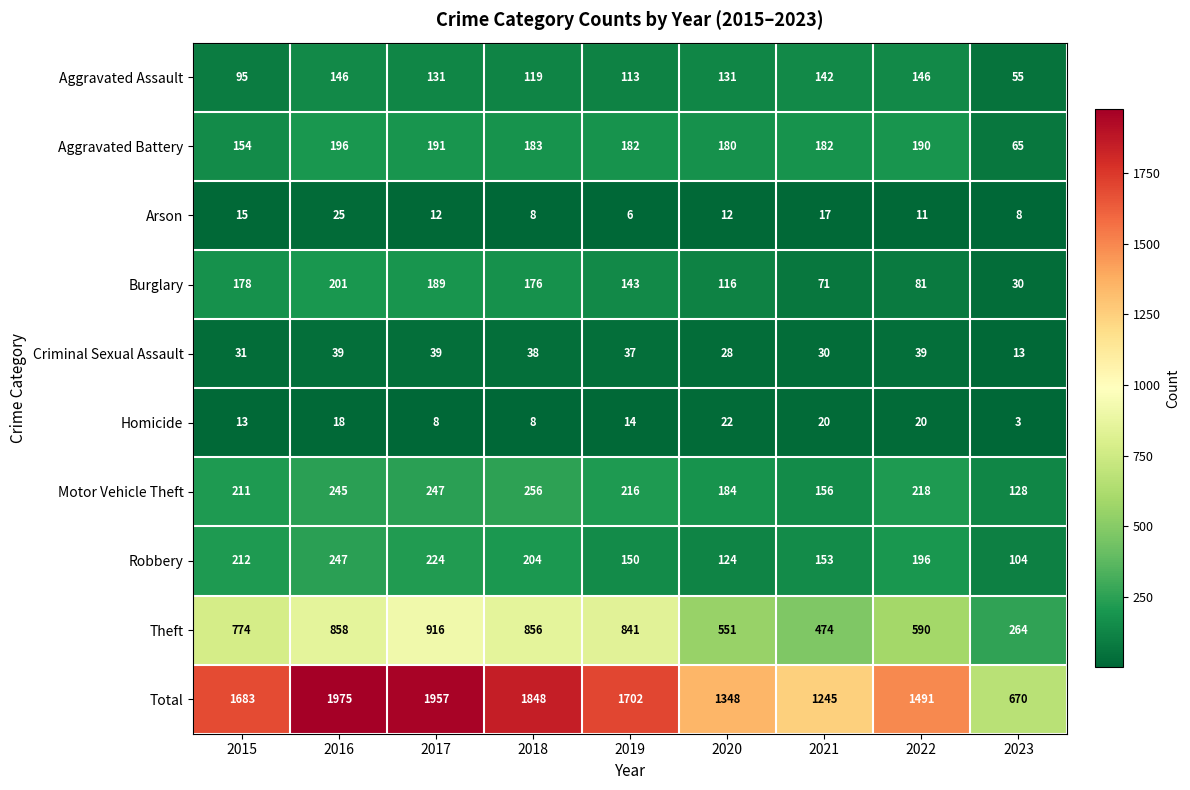

How many data points does each series have?

9